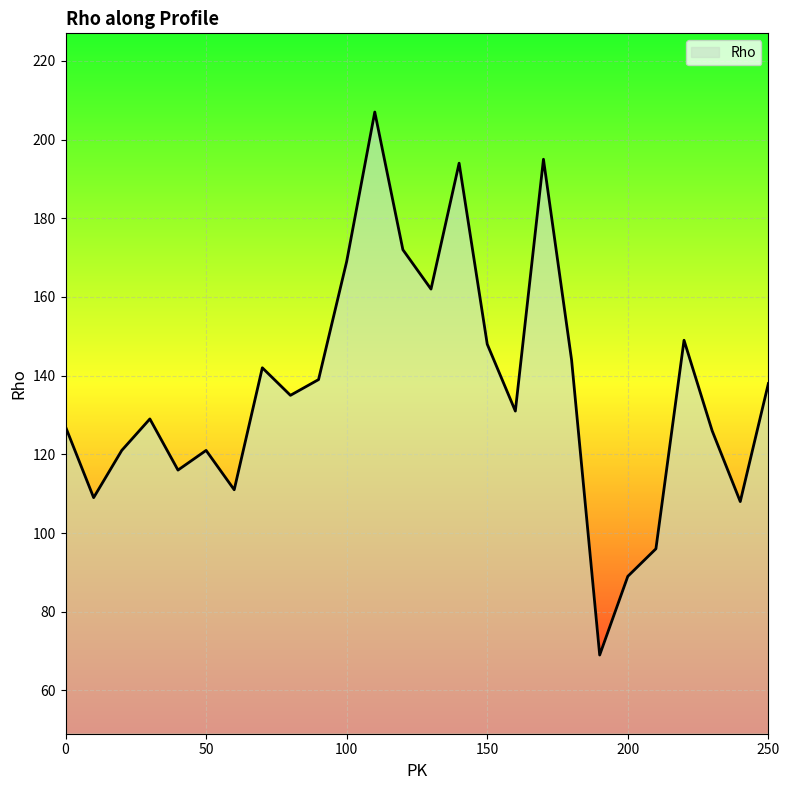

What is the smallest value displayed?

69